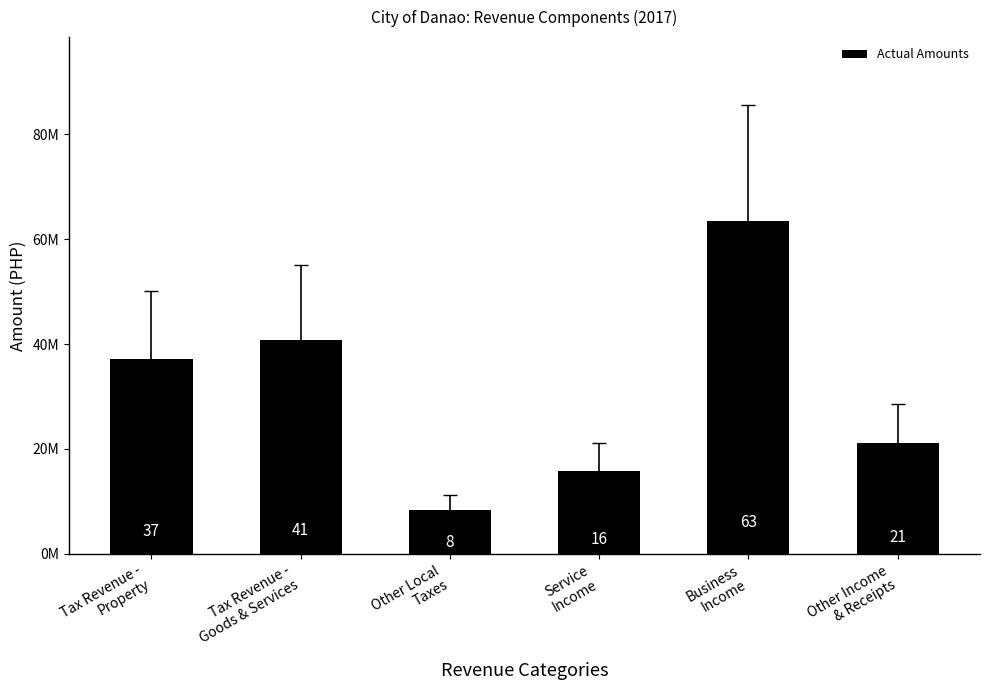

True or false: the data shows 63430701.7 at Business
Income.

True